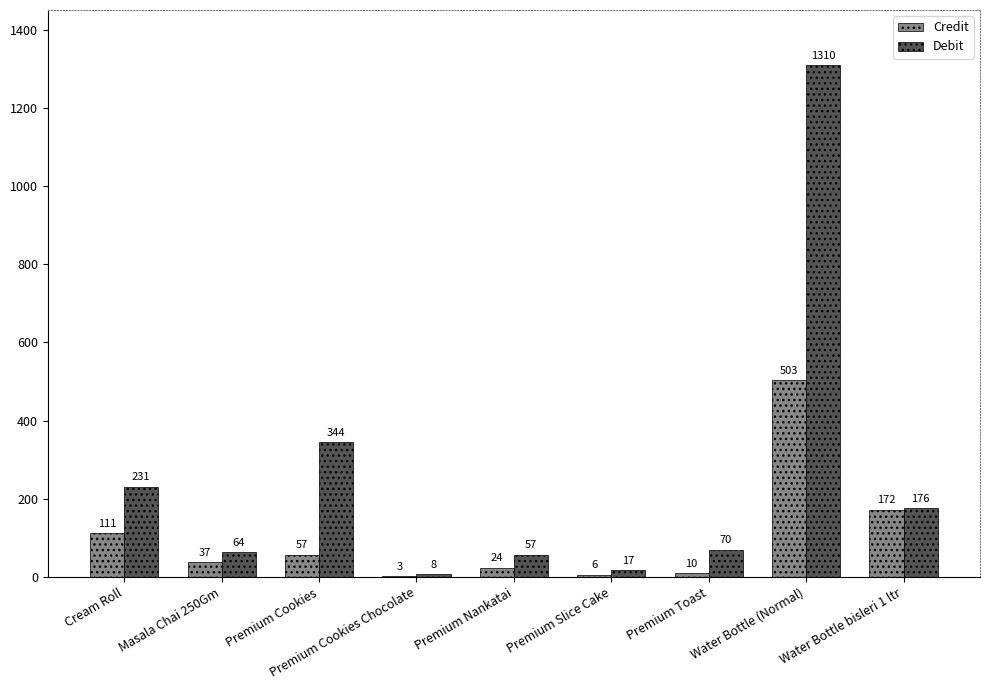

Reading right to left, what are all the values shown in this chart?

Credit: 172	503	10	6	24	3	57	37	111
Debit: 176	1310	70	17	57	8	344	64	231